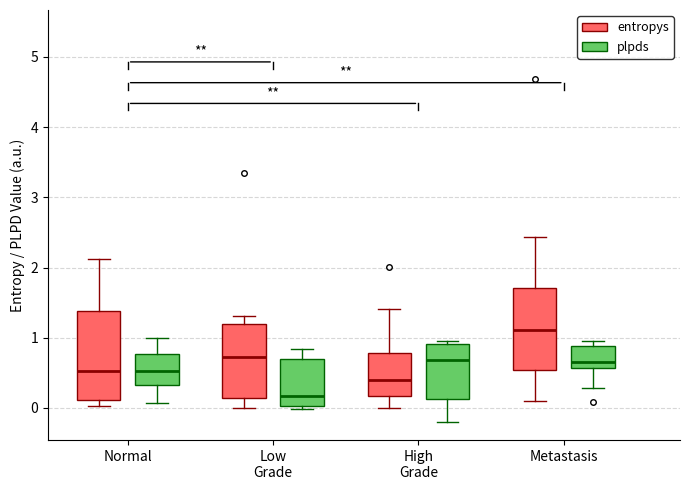

Reading left to right, read every box against the y-axis: the position of its median line, the range the box covers, and the ends of its whiskers. The values are not printed on the chart, so give them approximately, as read against the axis.

Normal (entropys): median 0.5, box 0.1 to 1.4, whiskers 0.0 to 2.1
Normal (plpds): median 0.5, box 0.3 to 0.8, whiskers 0.1 to 1.0
Low Grade (entropys): median 0.7, box 0.1 to 1.2, whiskers 0.0 to 1.3
Low Grade (plpds): median 0.2, box 0.0 to 0.7, whiskers 0.0 (just below the box's lower edge) to 0.8
High Grade (entropys): median 0.4, box 0.2 to 0.8, whiskers 0.0 to 1.4
High Grade (plpds): median 0.7, box 0.1 to 0.9, whiskers -0.2 to 0.9 (just above the box's upper edge)
Metastasis (entropys): median 1.1, box 0.5 to 1.7, whiskers 0.1 to 2.4
Metastasis (plpds): median 0.7, box 0.6 to 0.9, whiskers 0.3 to 0.9 (just above the box's upper edge)